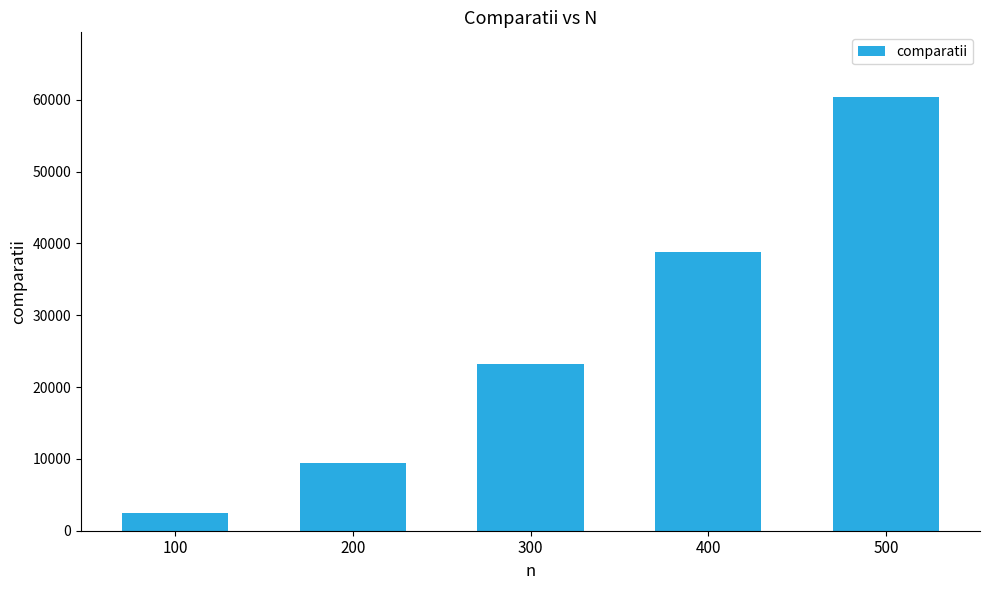

What is the sum of all values?

134235